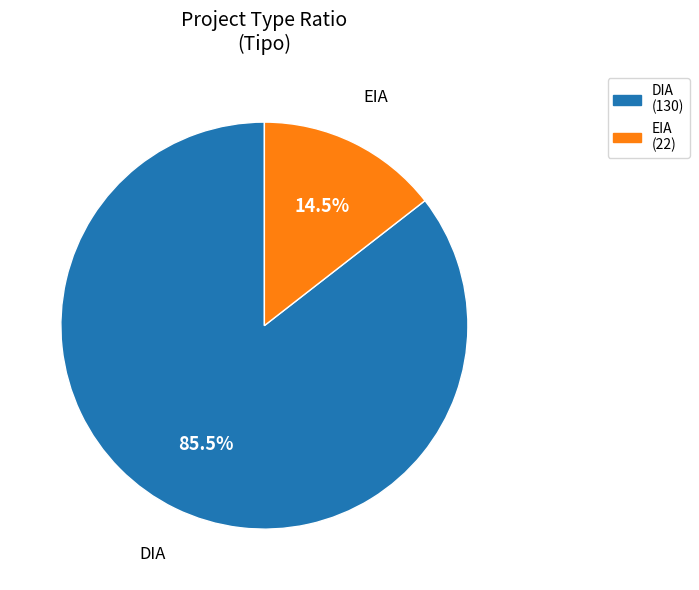

Which category has the biggest portion of the pie?

DIA